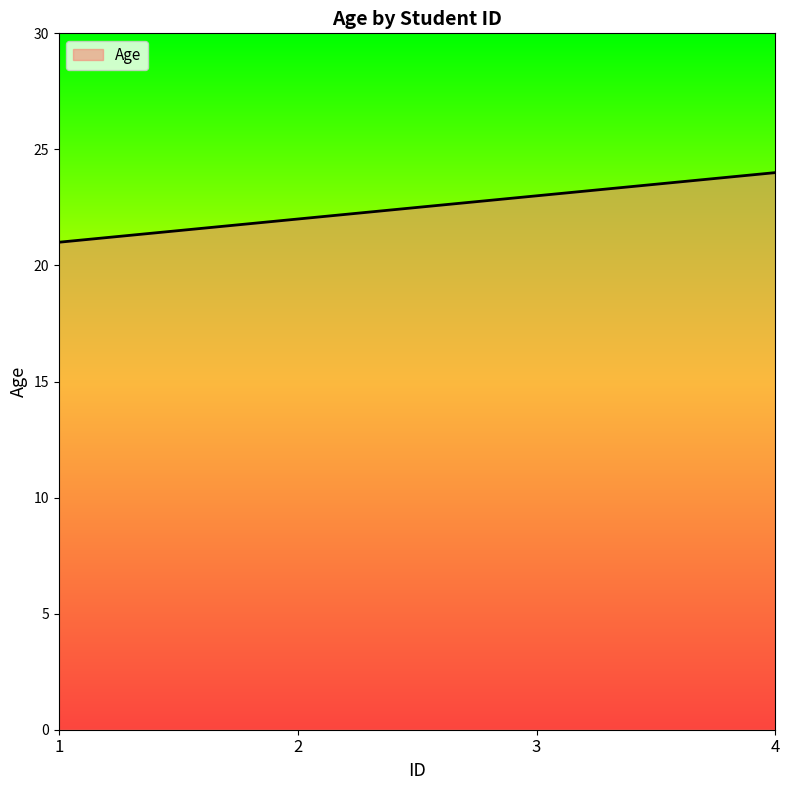

Rank the categories by value from lowest to highest.

1, 2, 3, 4